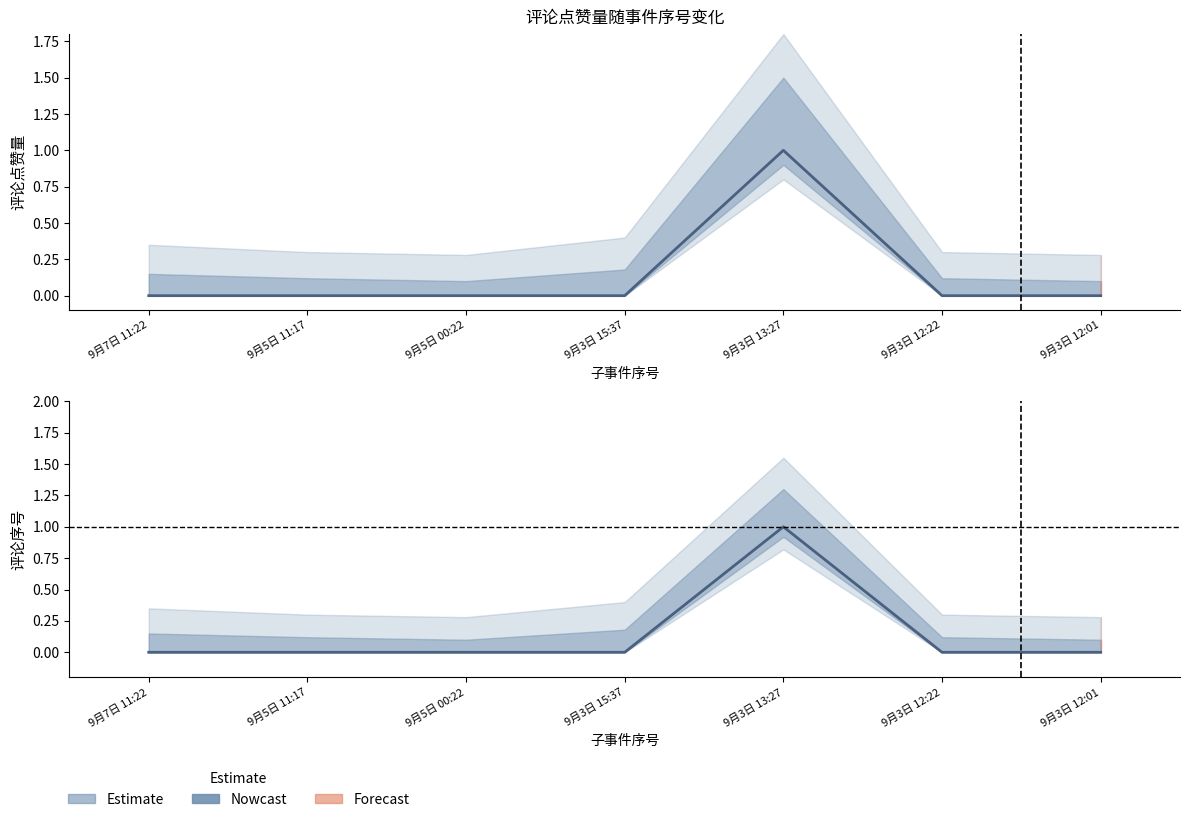

True or false: 评论点赞量 (Nowcast) and 评论序号 (Nowcast) cross at least once.

False